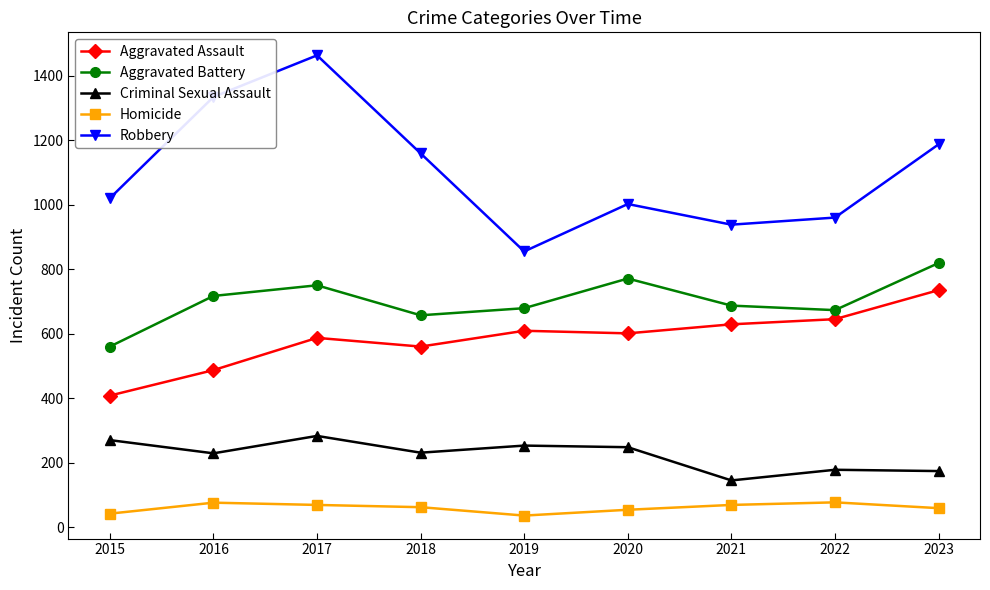

True or false: Aggravated Assault and Aggravated Battery cross at least once.

False